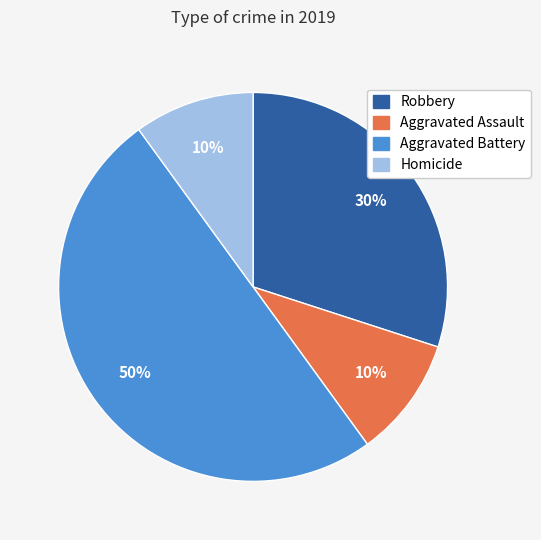

Which slice is the largest?

Aggravated Battery